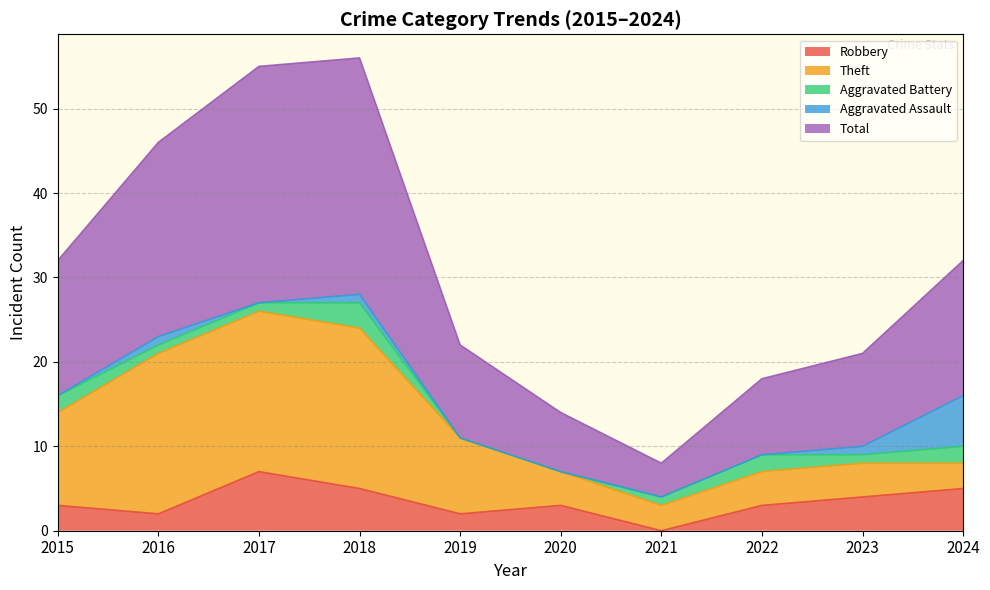

What is the value of the Theft point at the 2nd from the left?

19